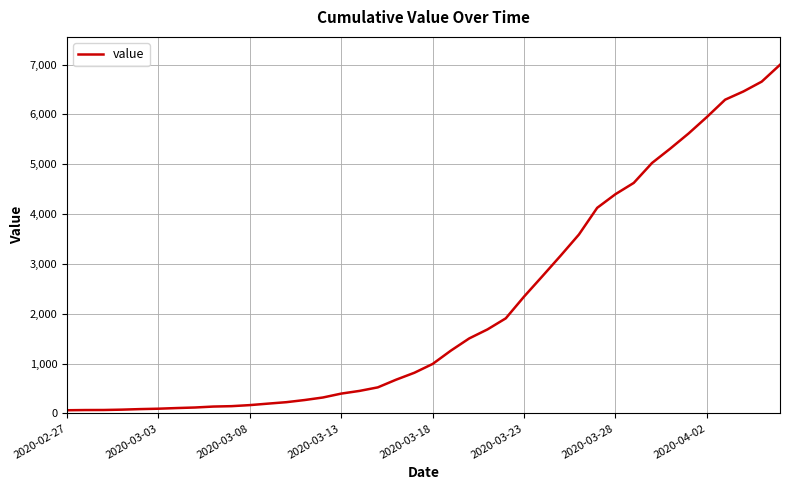

What is the difference between the maximum and minimum values?

6931